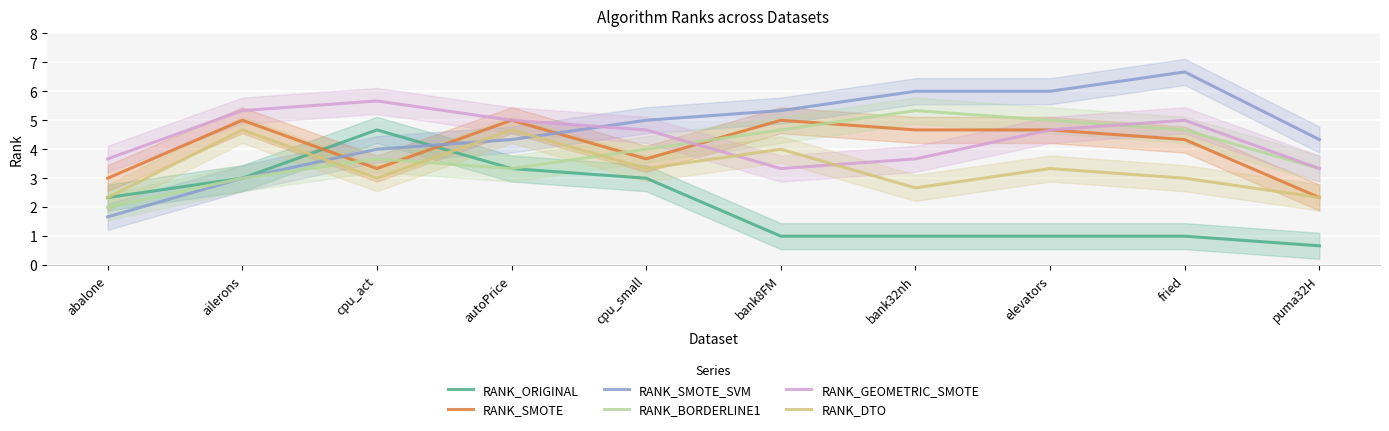

How many values in the RANK_DTO series are below 3?

4